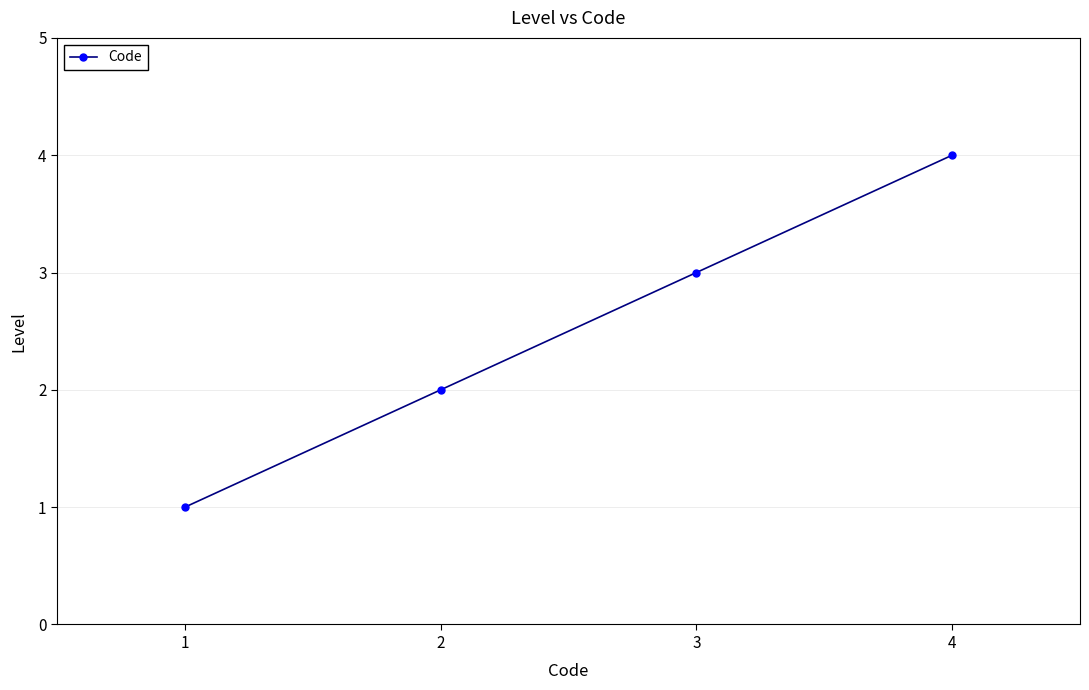

What is the difference between the maximum and second lowest values?

2